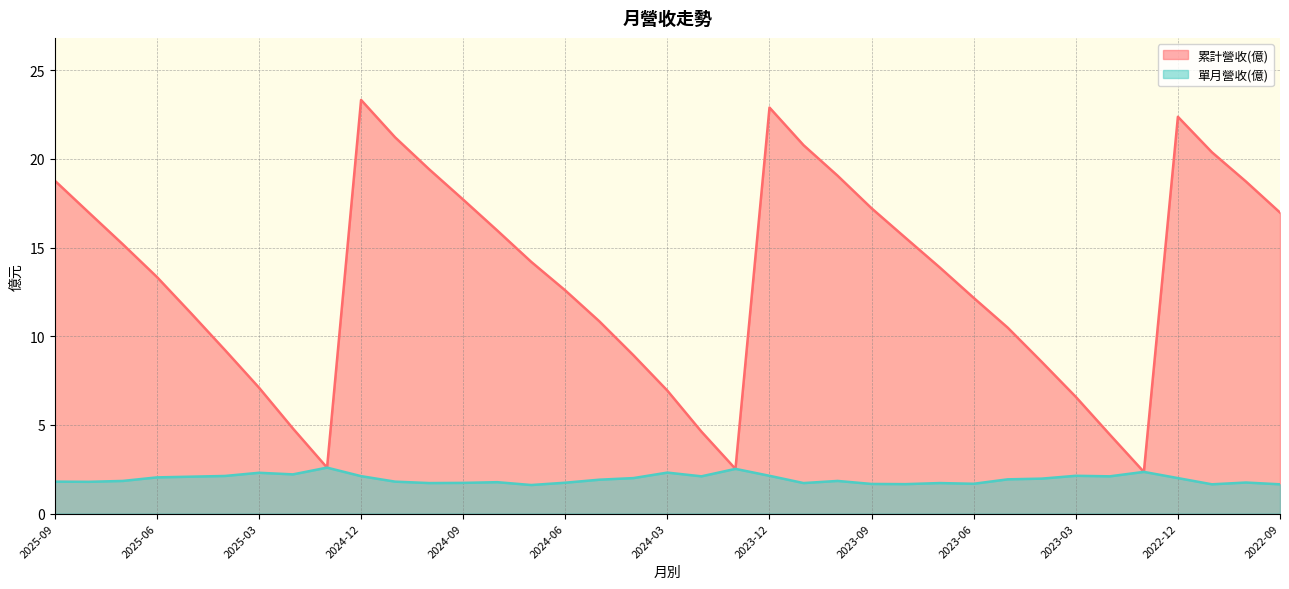

What is the difference between the highest and lowest values at 2022-12?

20.4